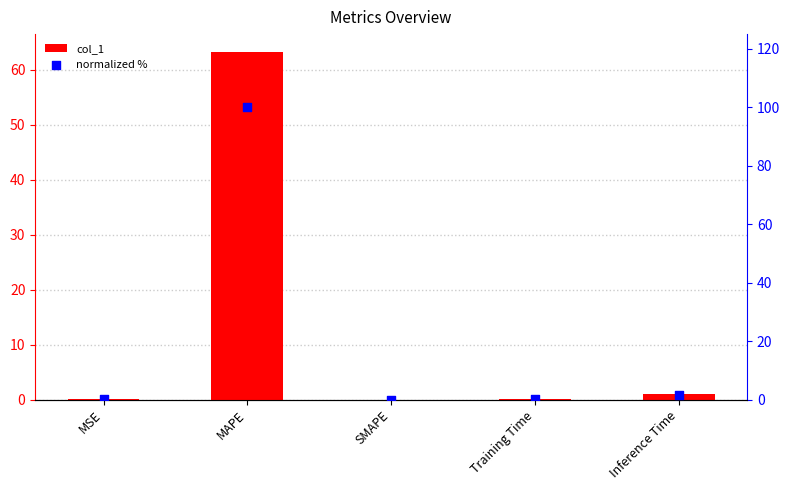

Which series has the widest spread of Y values?

normalized %